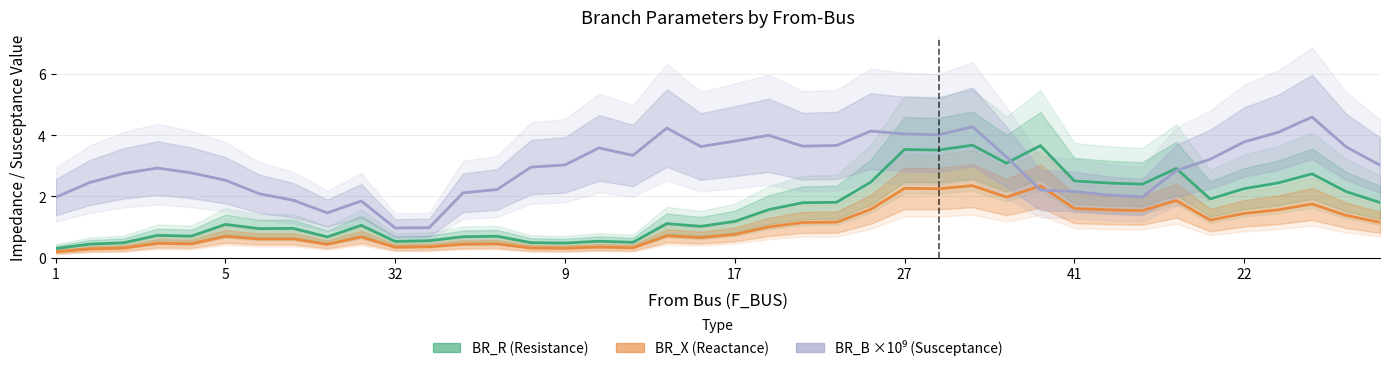

True or false: BR_B ×10⁹ (Susceptance) has more than 2 interior local peaks.

True